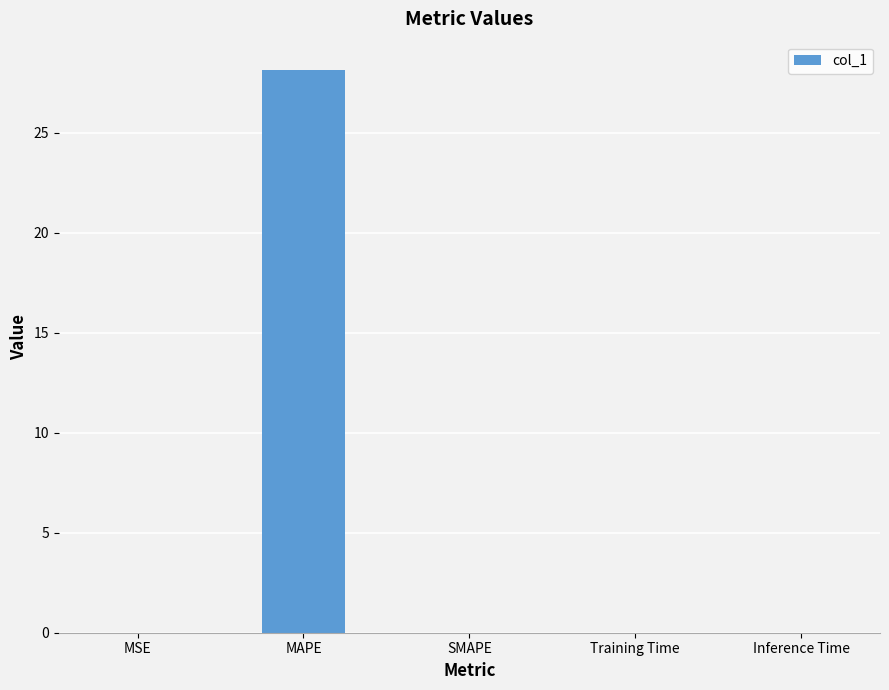

The chart shows a value of 0.0 at Inference Time. True or false?

True